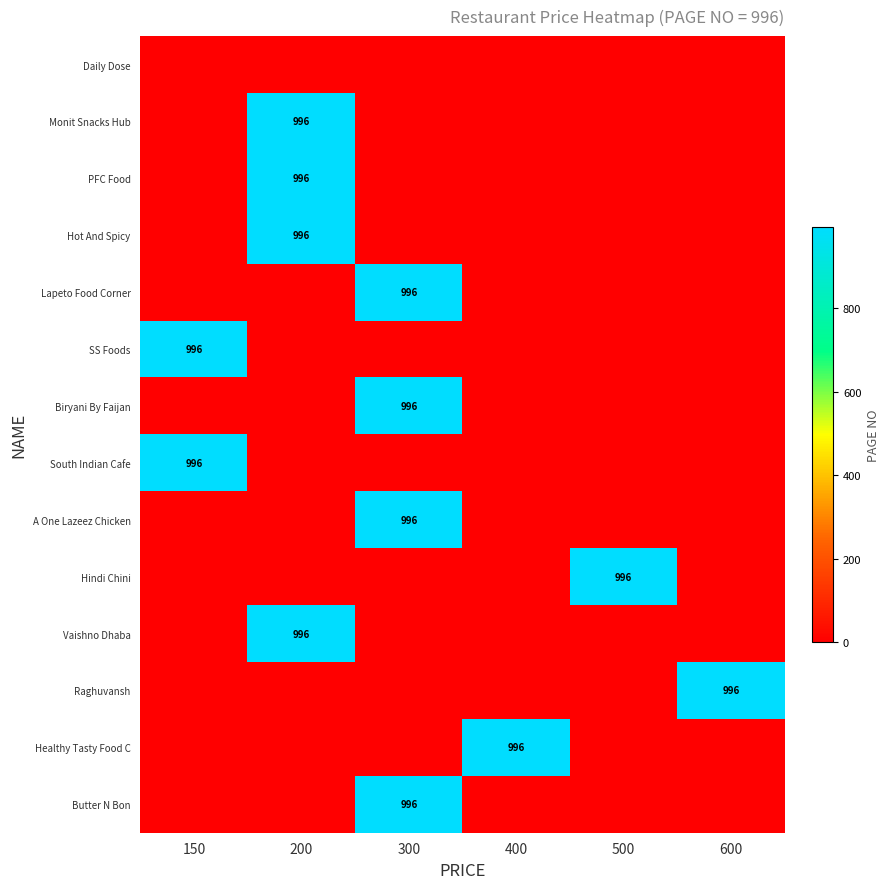

True or false: Raghuvansh has a value of 996 at 600.

True